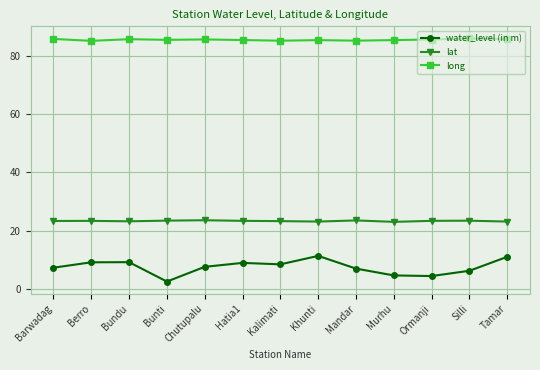

What is the highest value of the water_level (in m) series?

11.3